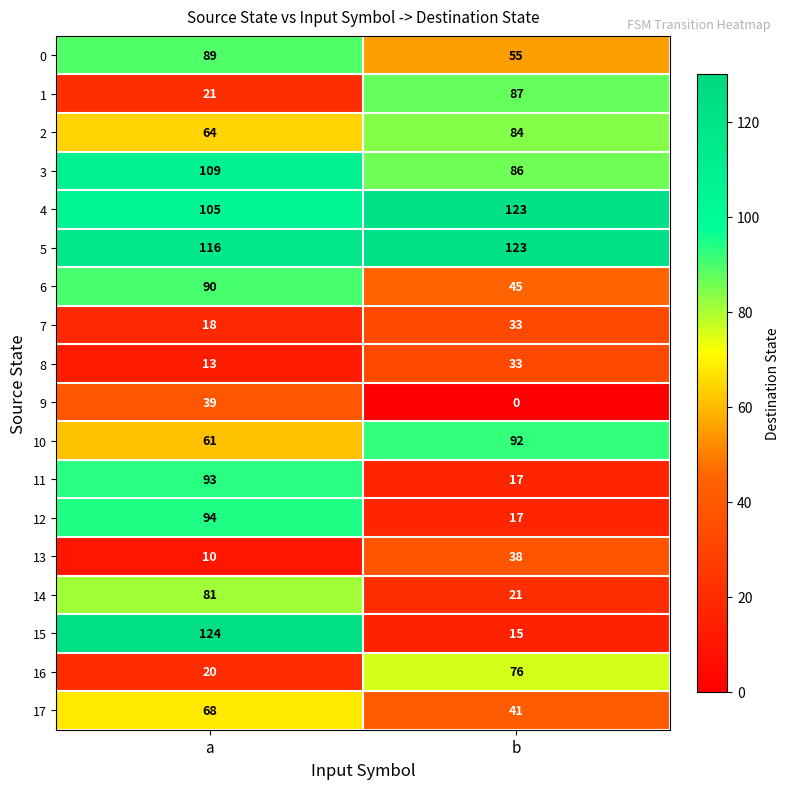

At a, list the series in order from smallest to largest.

13, 8, 7, 16, 1, 9, 10, 2, 17, 14, 0, 6, 11, 12, 4, 3, 5, 15